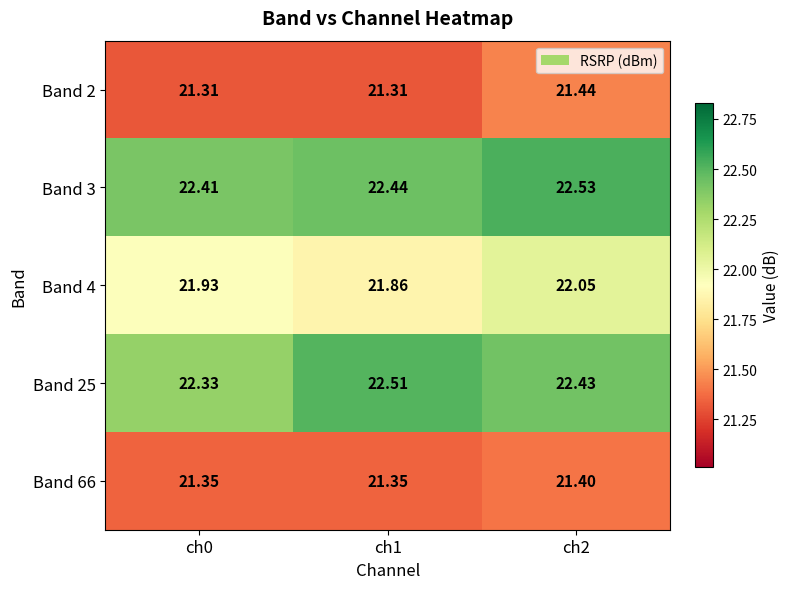

How many series are shown in this chart?

5